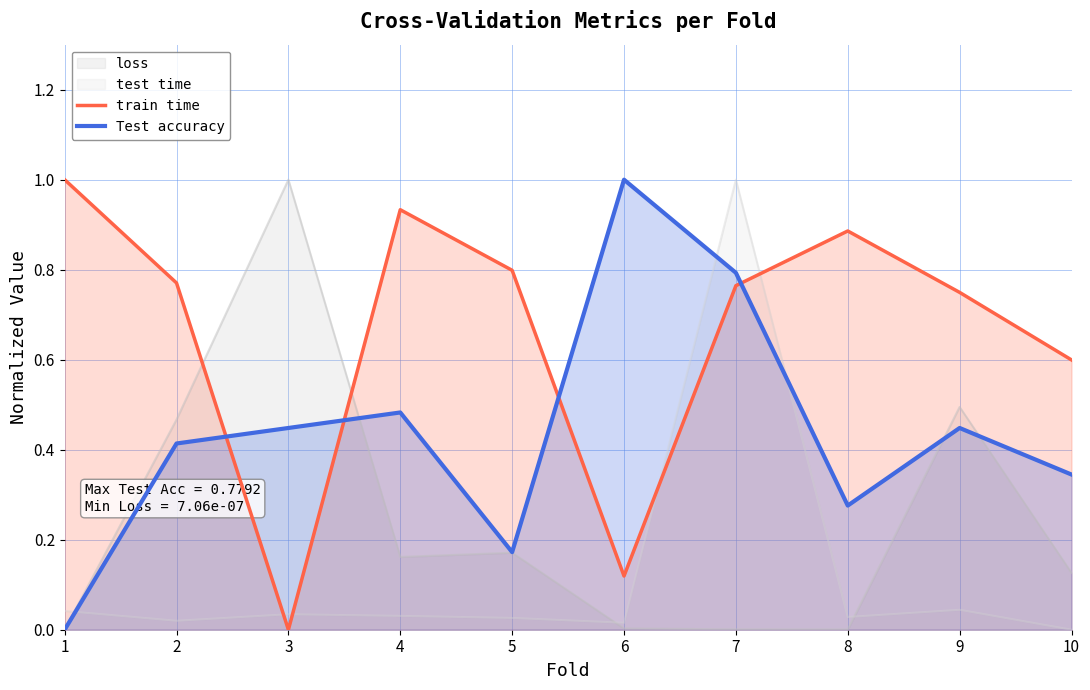

Which series has the widest spread of values?

train time